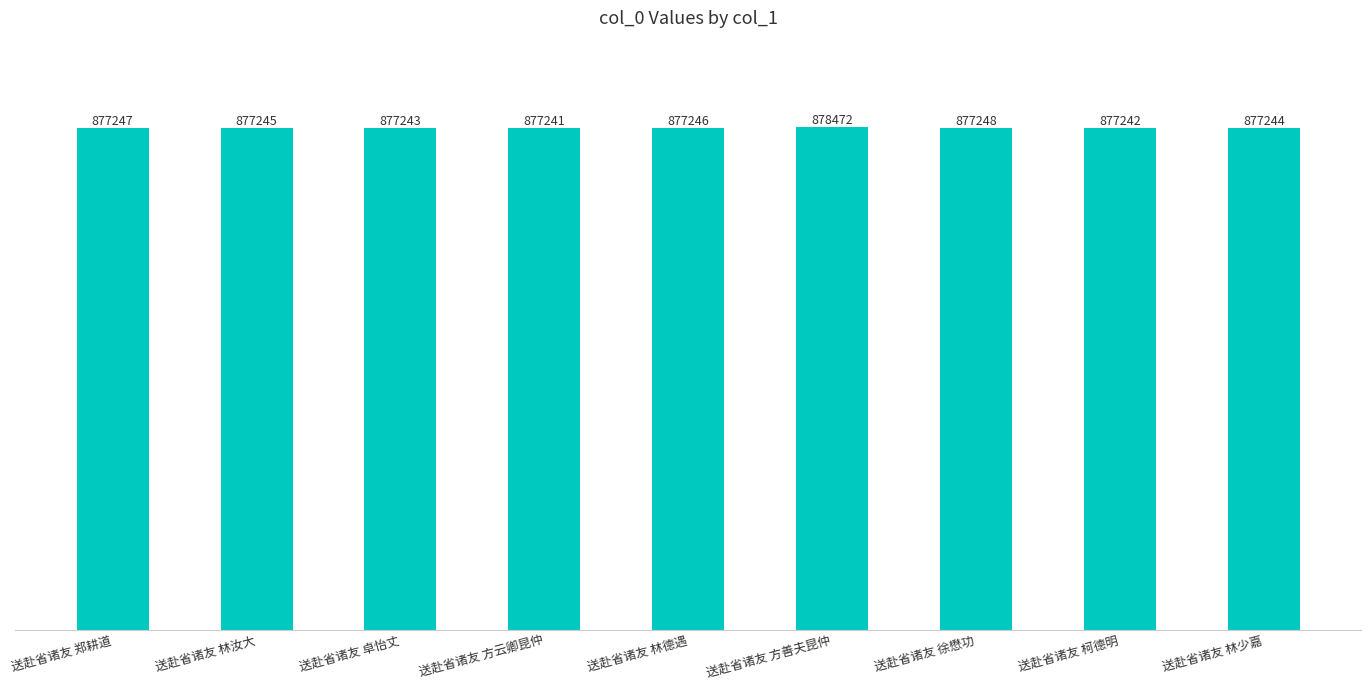

What is the approximate value at 送赴省诸友 方善夫昆仲, to the nearest 50?

878450